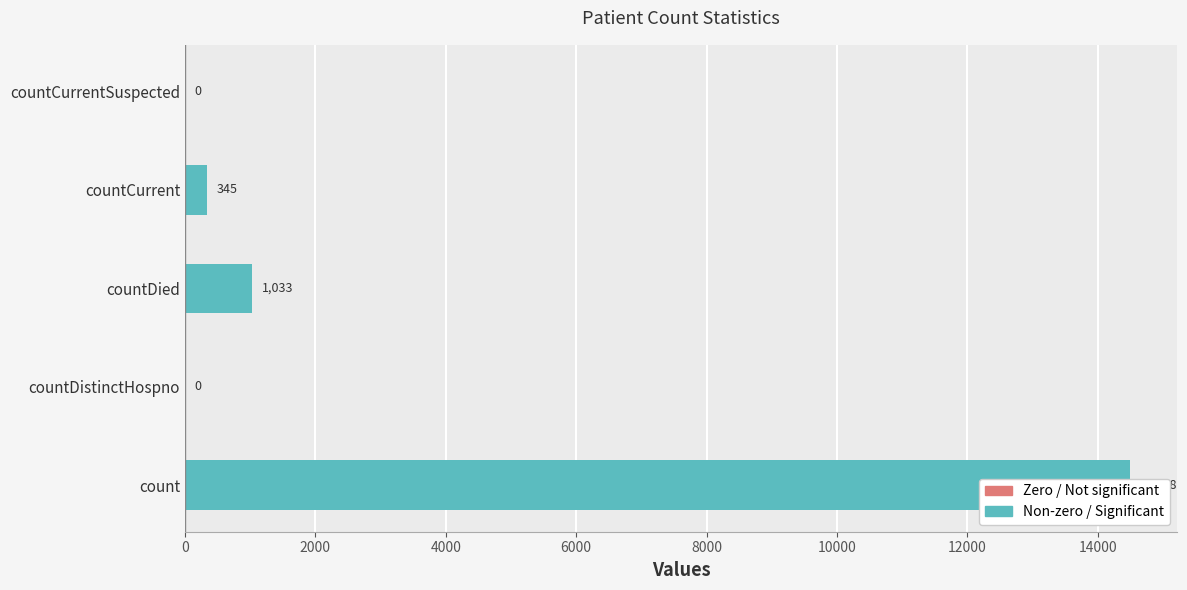

The value at countDistinctHospno is 0. True or false?

True